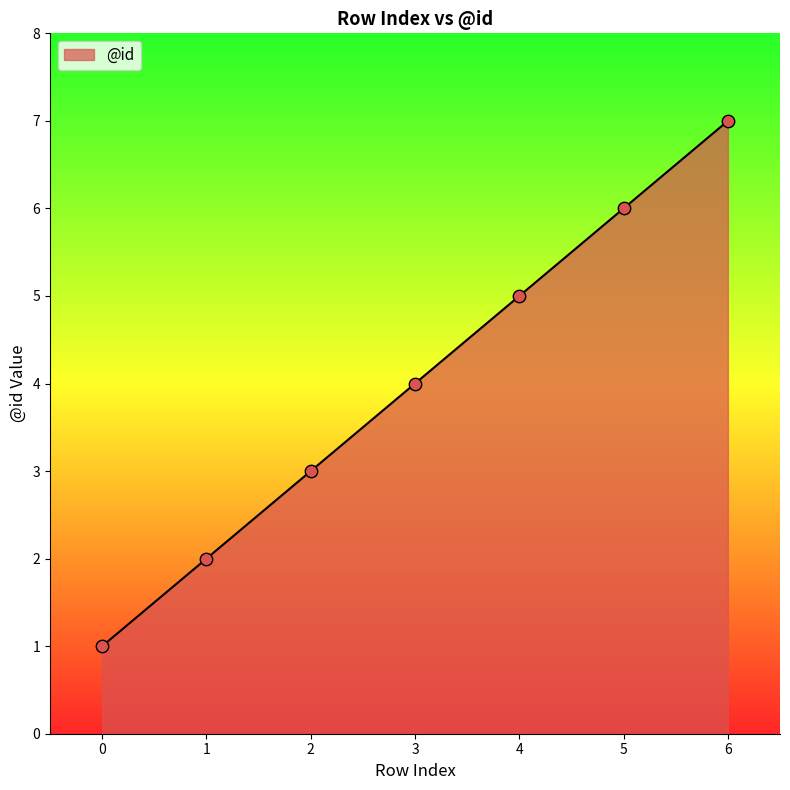

What is the ratio of the value at 6 to the value at 2?

2.3